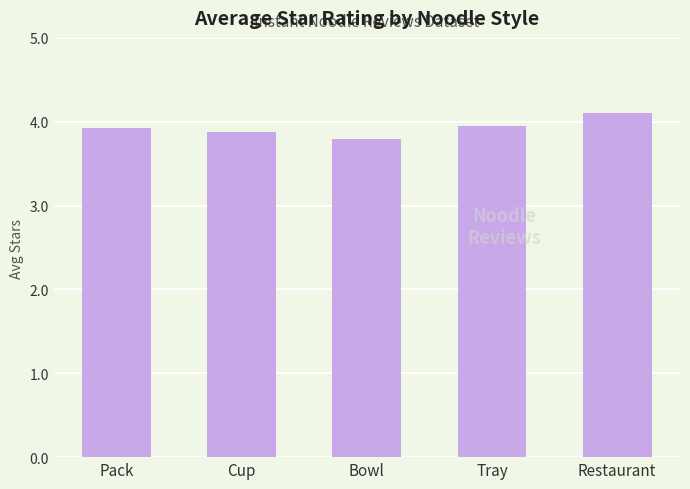

What is the sum of all values?

19.6